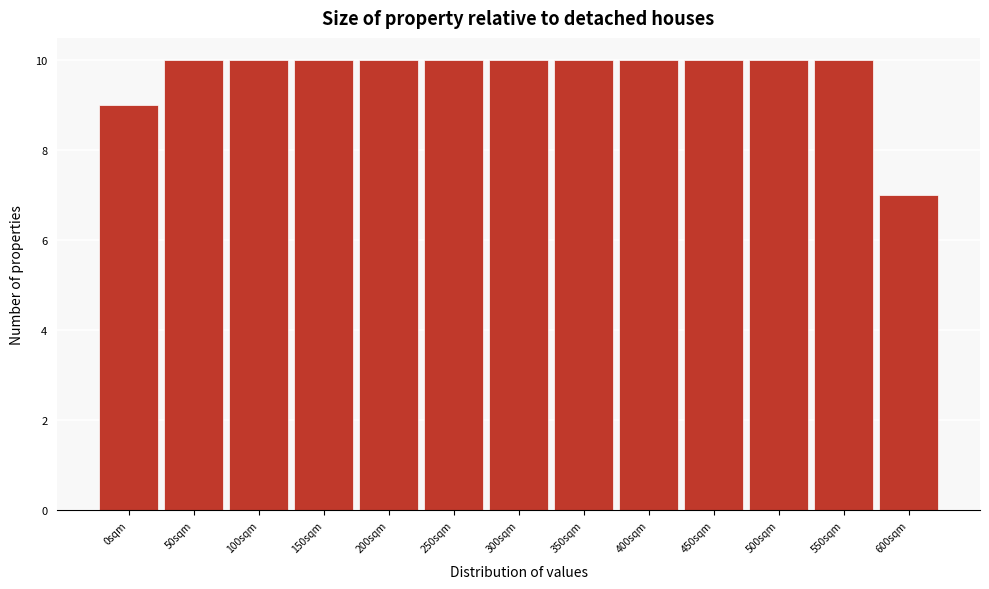

Reading right to left, transcribe all the data shown in this chart.

7	10	10	10	10	10	10	10	10	10	10	10	9